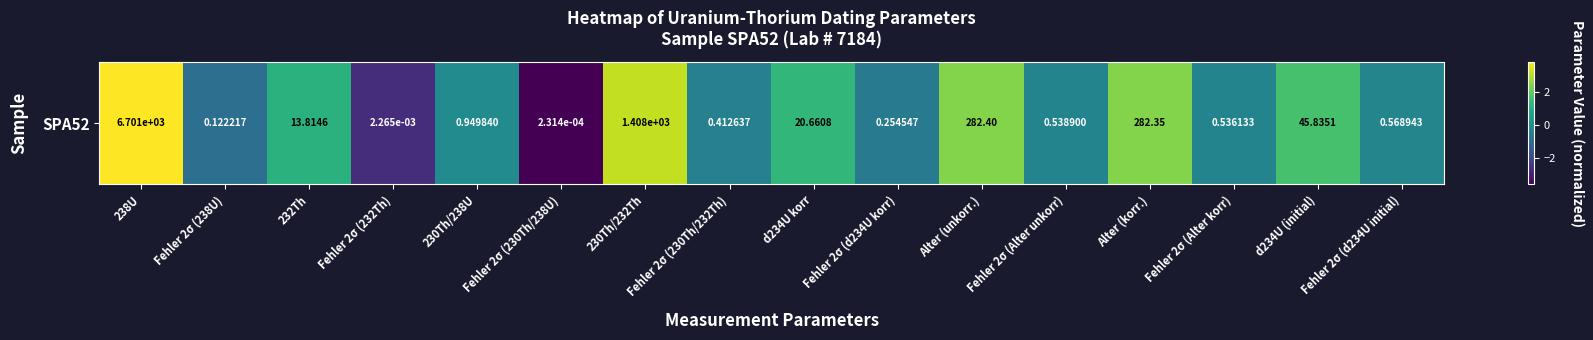

What is the greatest value displayed?

3.8